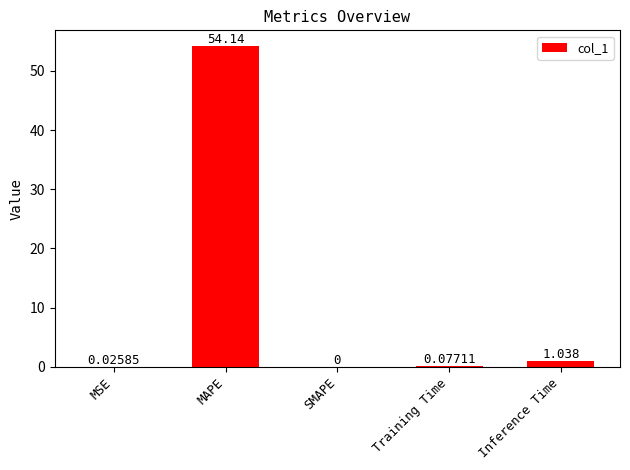

Between Training Time and Inference Time, which is larger?

Inference Time